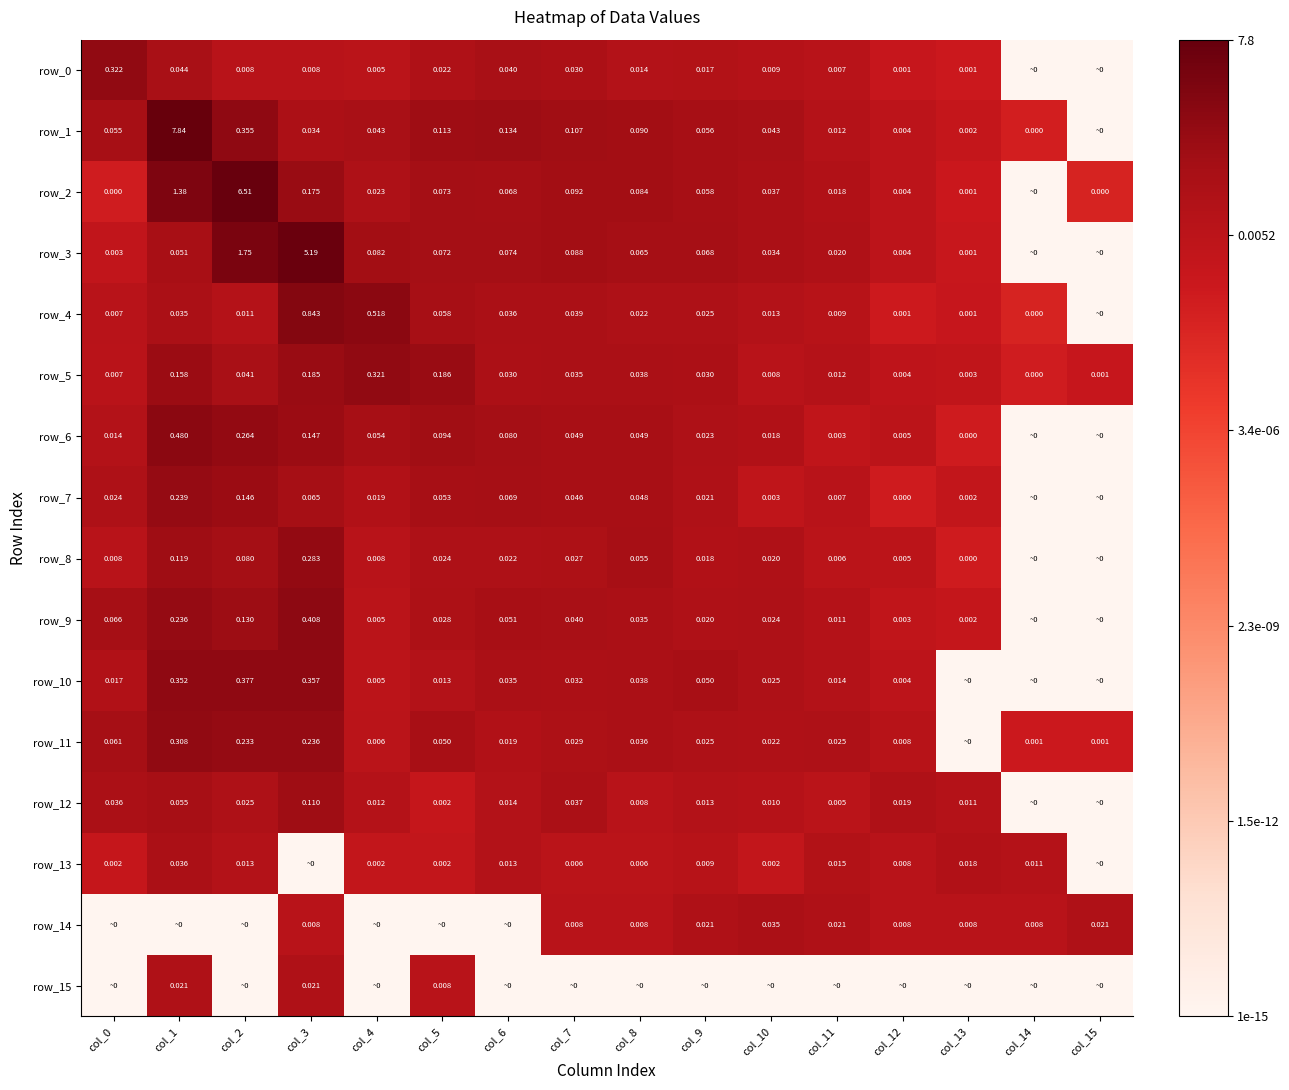

Is the value of row_14 at col_3 greater than the value of row_3 at col_13?

Yes